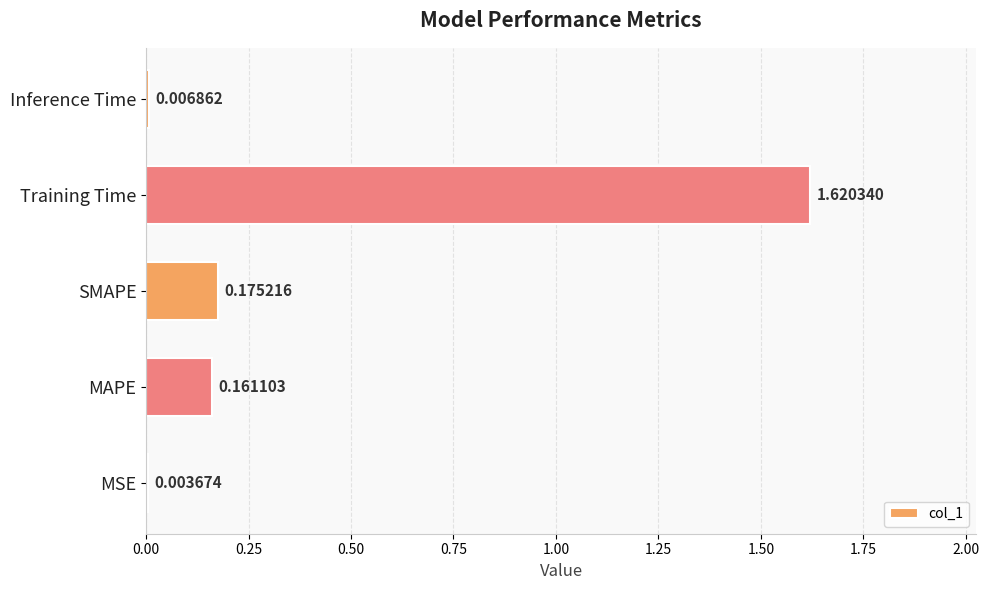

What is the sum of all values?

2.0